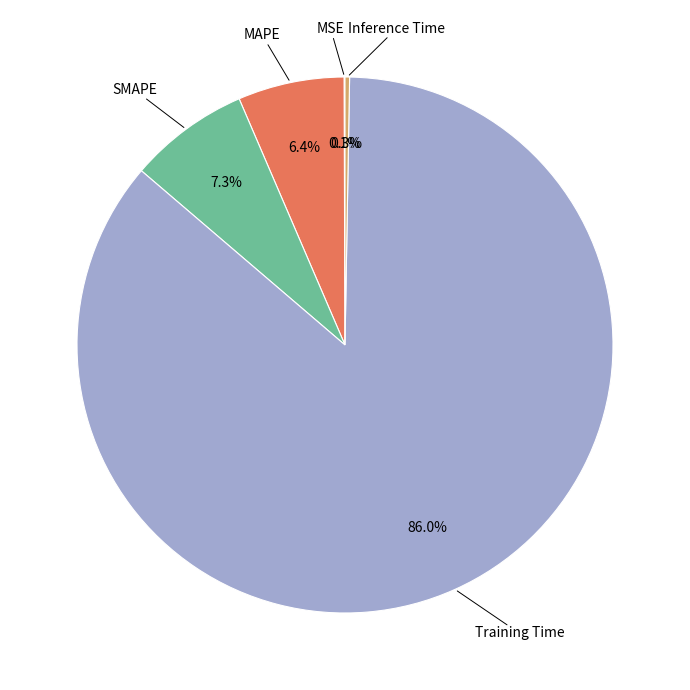

Which has a higher value, SMAPE or MAPE?

SMAPE